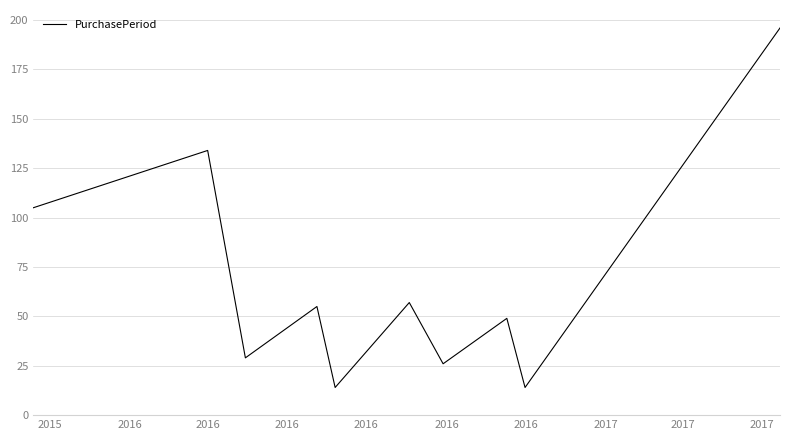

What is the difference between the maximum and minimum values?

182